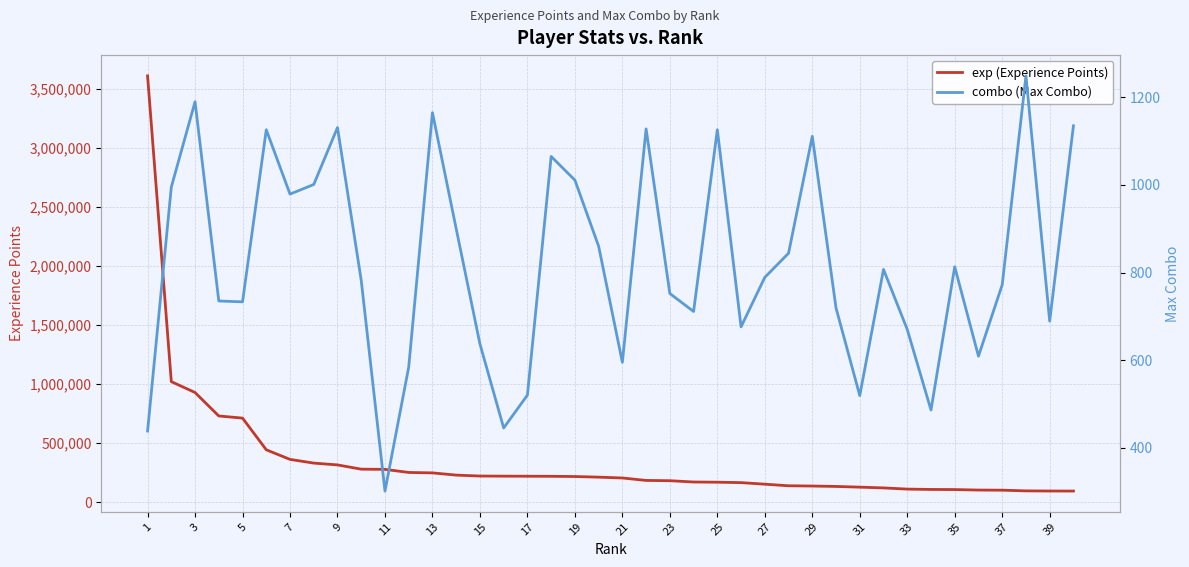

At how many categories does at least one series exceed 269147?

11